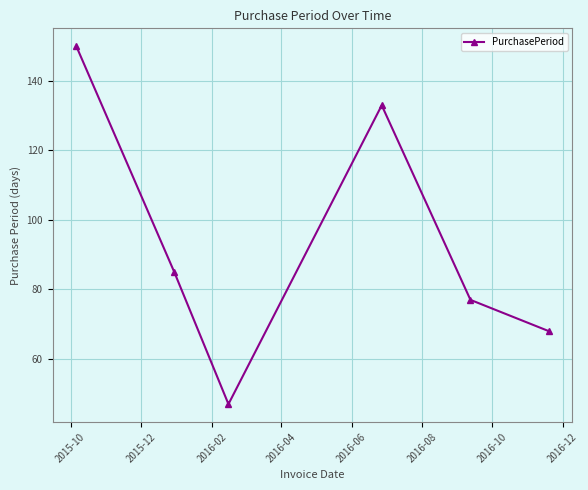

Does the chart have visible grid lines?

Yes